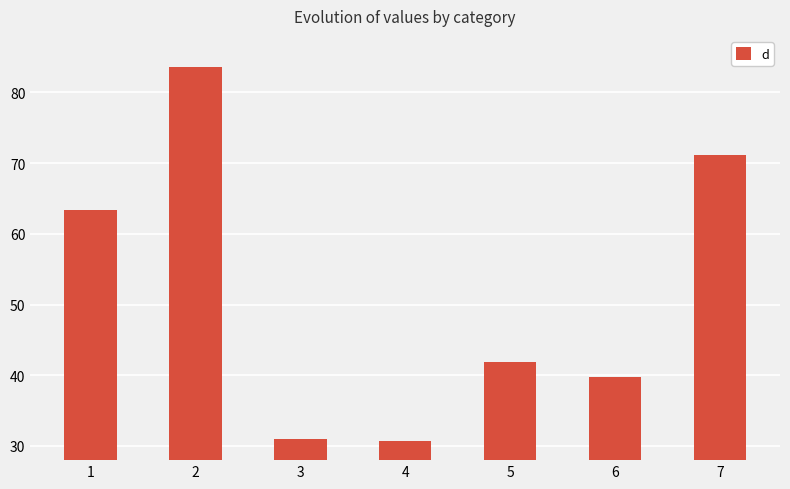

What is the ratio of the value at 4 to the value at 1?

0.5